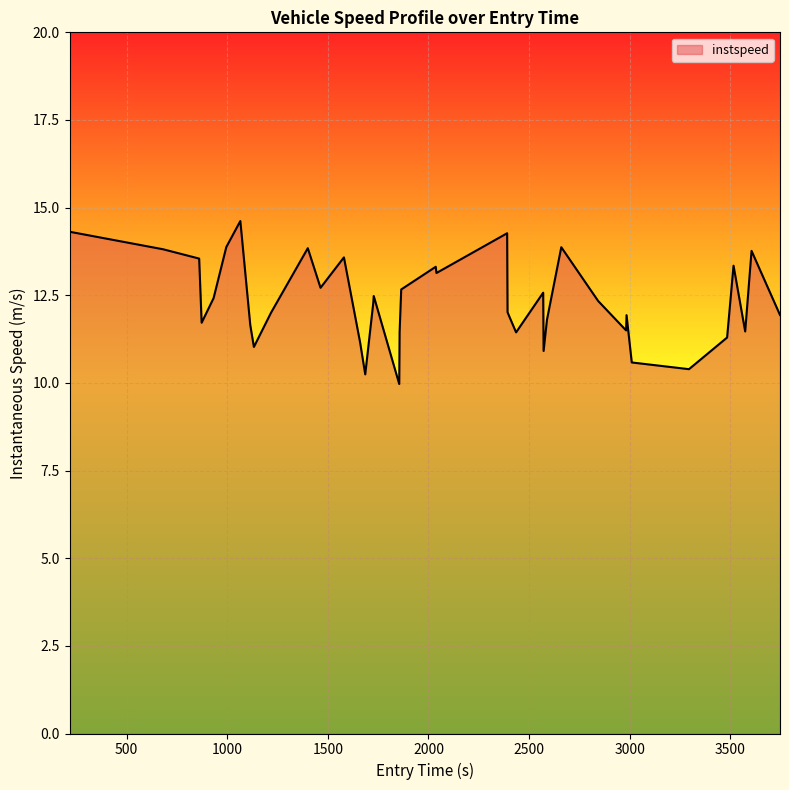

How many lines are shown in the chart?

1